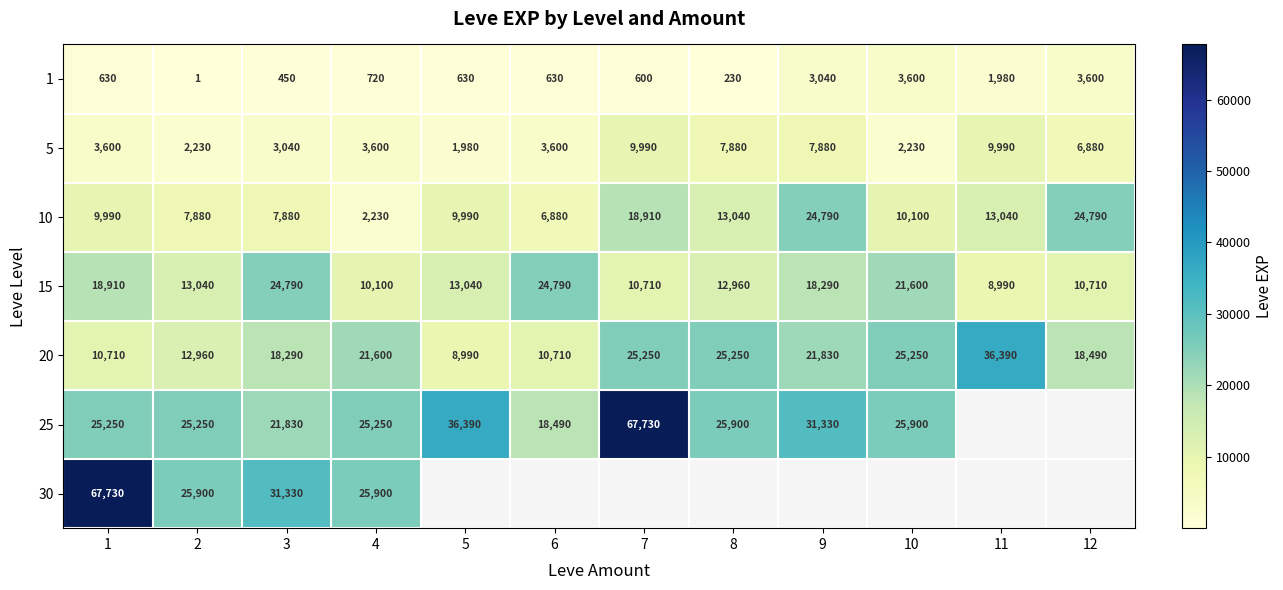

What is the spread (max minus min) of values at 9?

28290.0